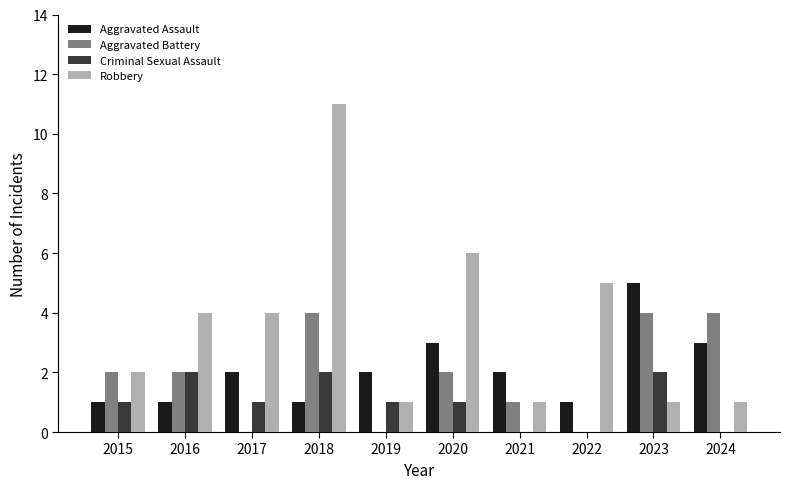

What is the sum of the Robbery values at 2015 and 2017?

6